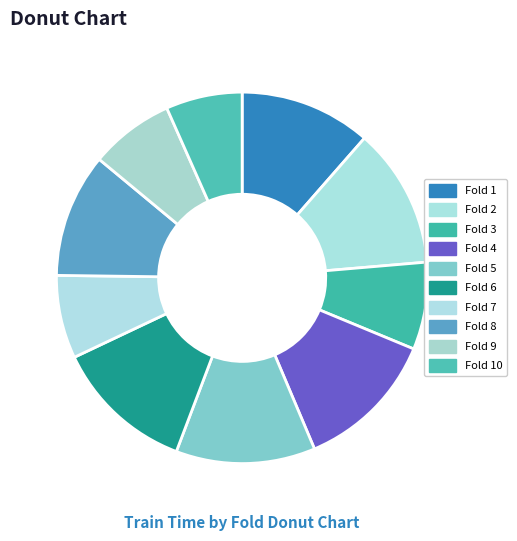

Is it true that Fold 10 is 12% of the pie?

False